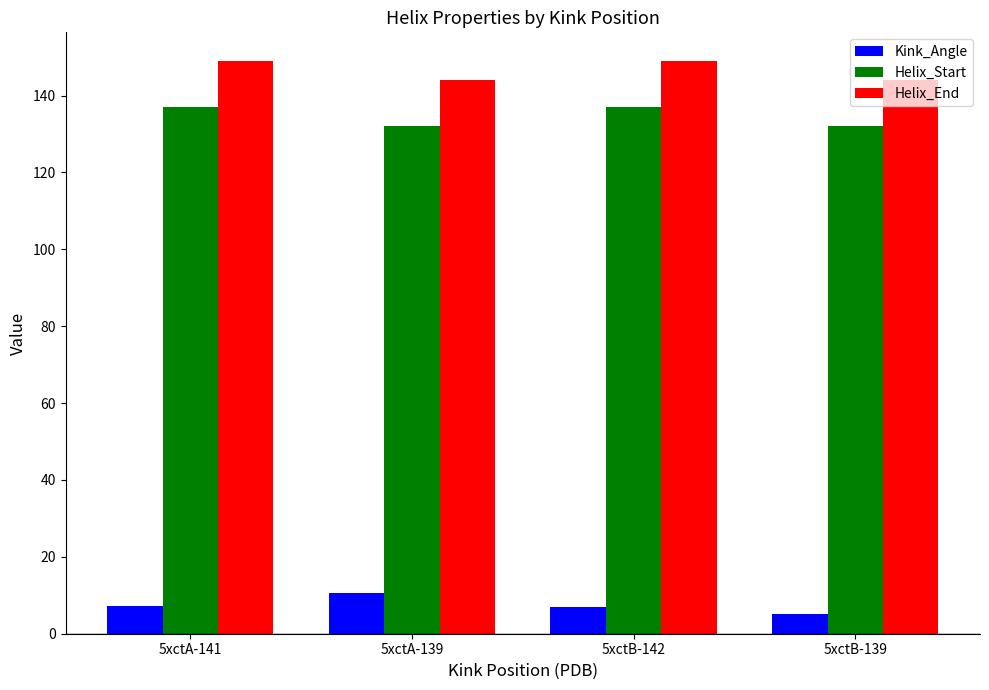

True or false: Kink_Angle has a value of 7.1 at 5xctA-141.

True